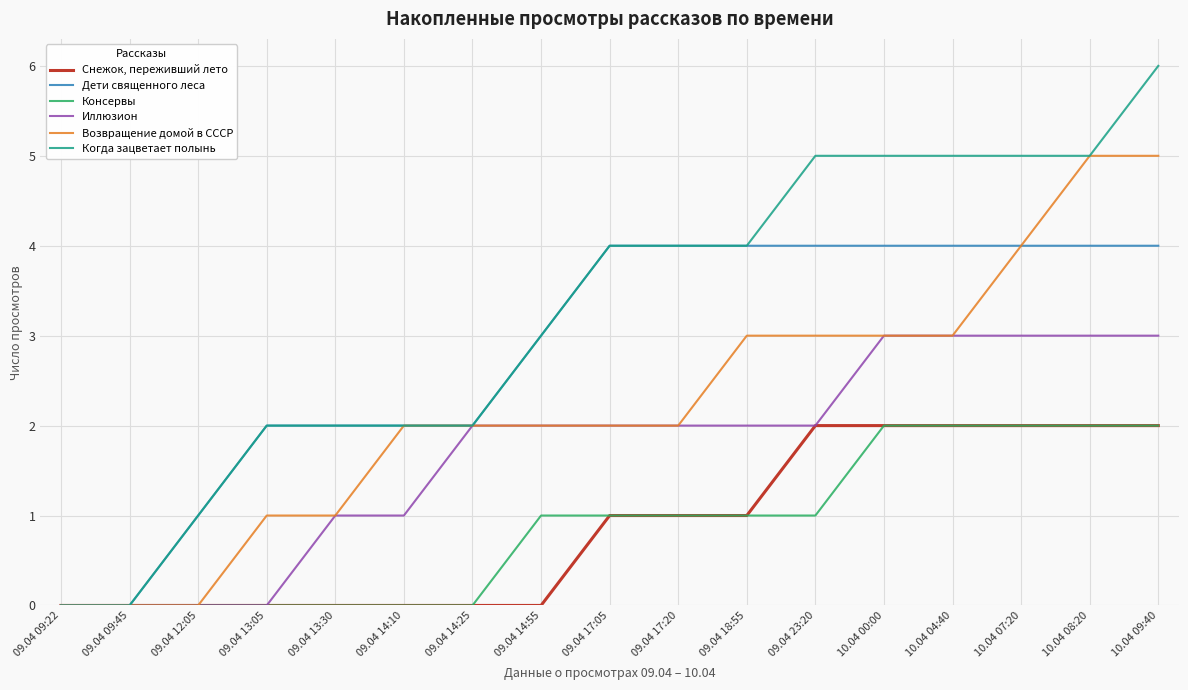

What is the average value of the Снежок, переживший лето series?

1